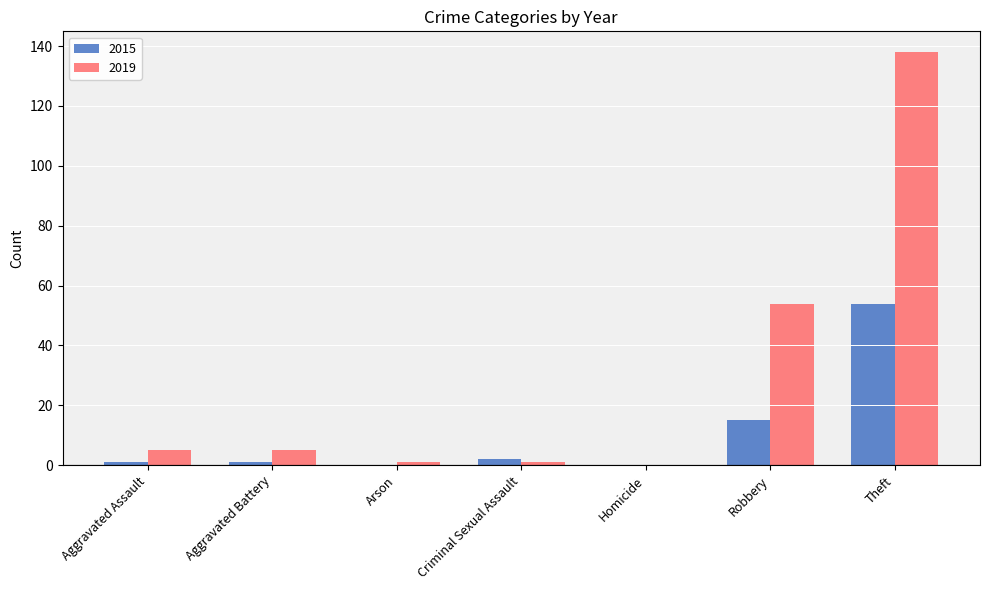

Is it true that 2015 equals -29 at Homicide?

False